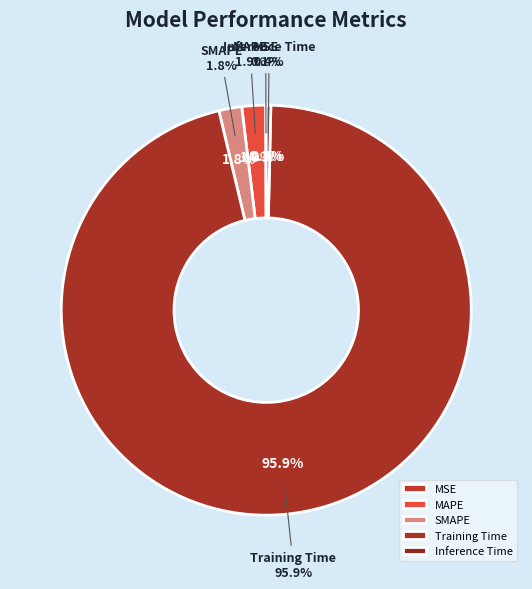

The MSE slice represents 1% of the pie. True or false?

False